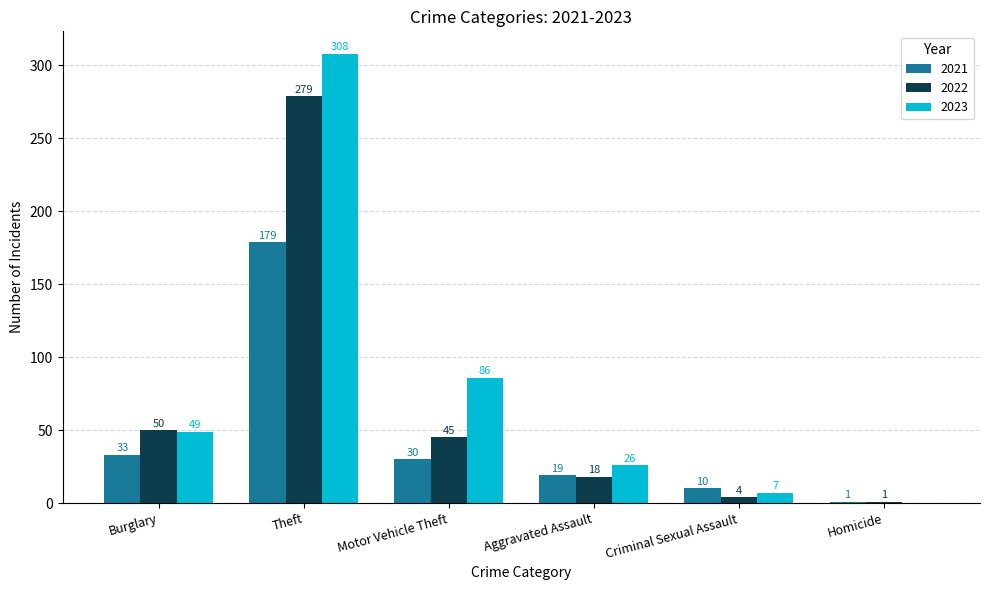

What is the approximate value of 2021 at Motor Vehicle Theft, to the nearest 10?

30